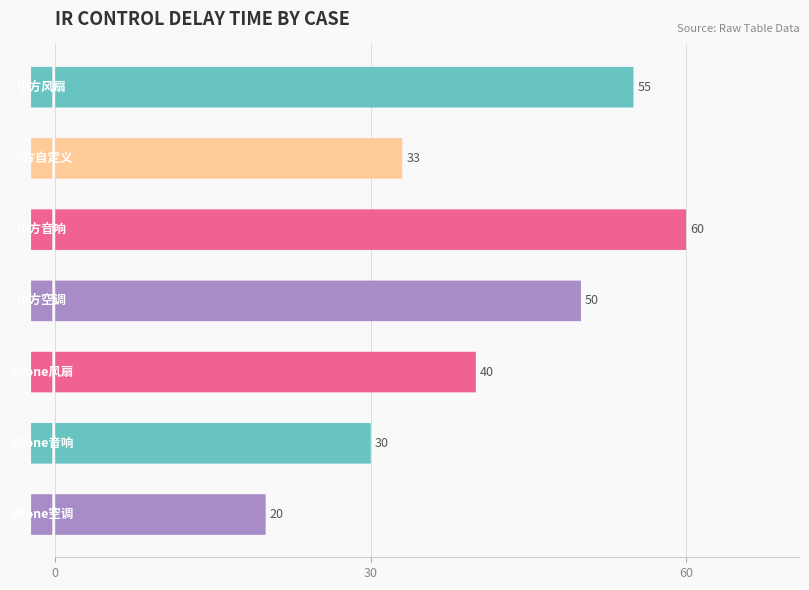

What is the minimum value shown in the chart?

20